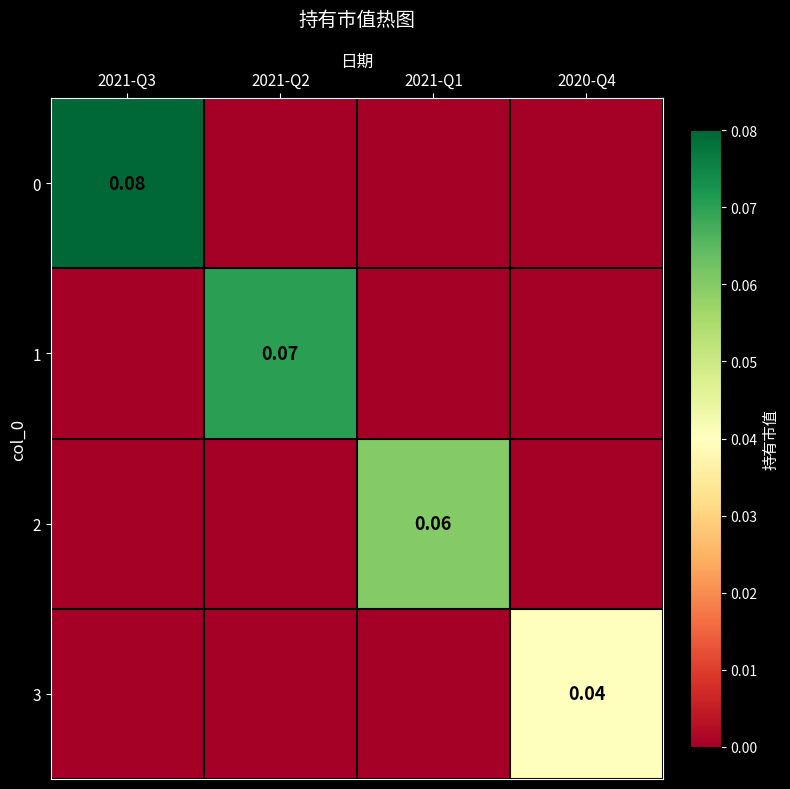

Is the value of 2 at 2021-Q1 greater than the value of 1 at 2021-Q2?

No